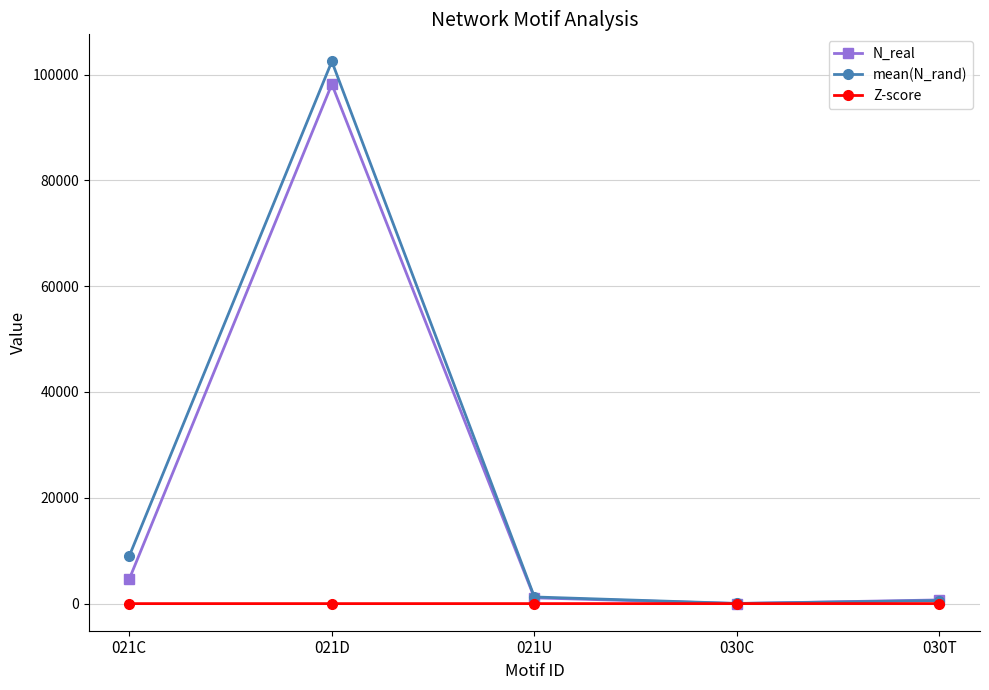

What is the approximate value of N_real at 030C?

1.0